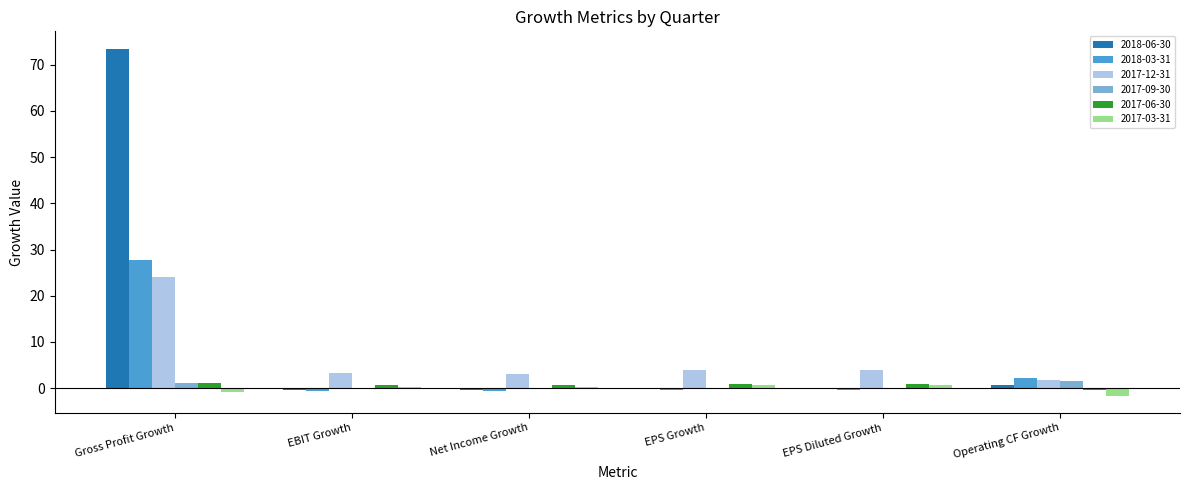

What are all the series names shown in the legend?

2018-06-30, 2018-03-31, 2017-12-31, 2017-09-30, 2017-06-30, 2017-03-31